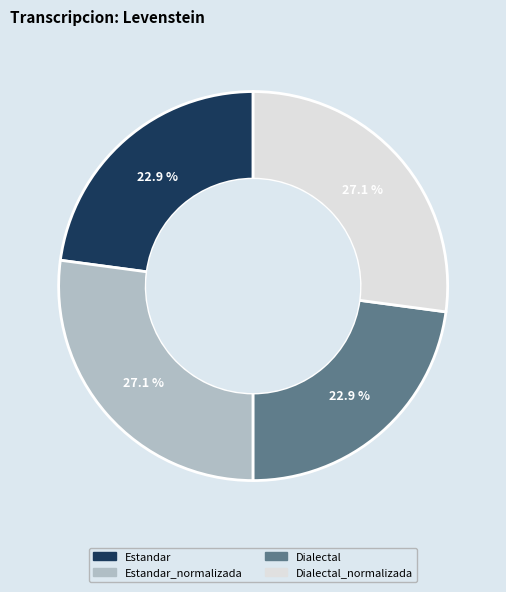

Is there a majority slice in this chart?

No